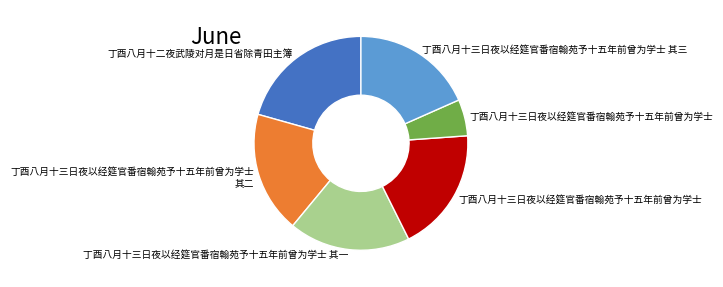

Does any single category account for the majority?

No